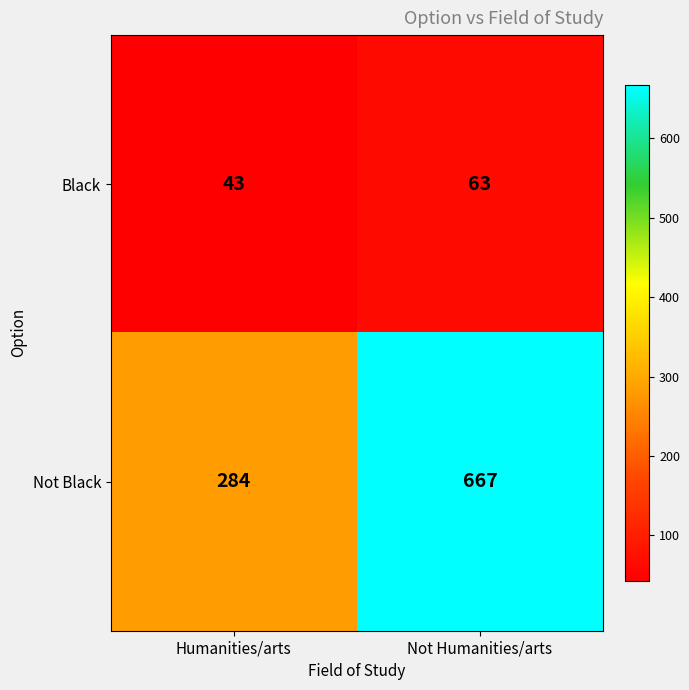

What is the total value across all series at Not Humanities/arts?

730